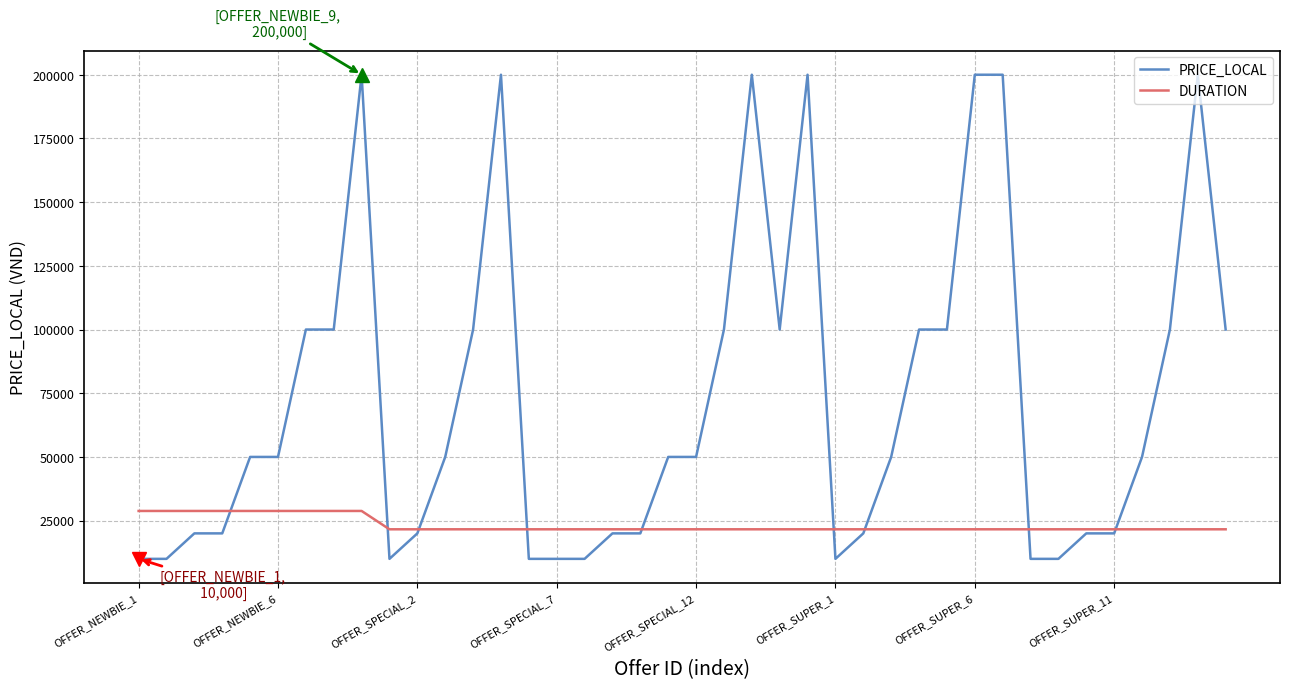

List the series in order of their overall mean, highest first.

PRICE_LOCAL, DURATION